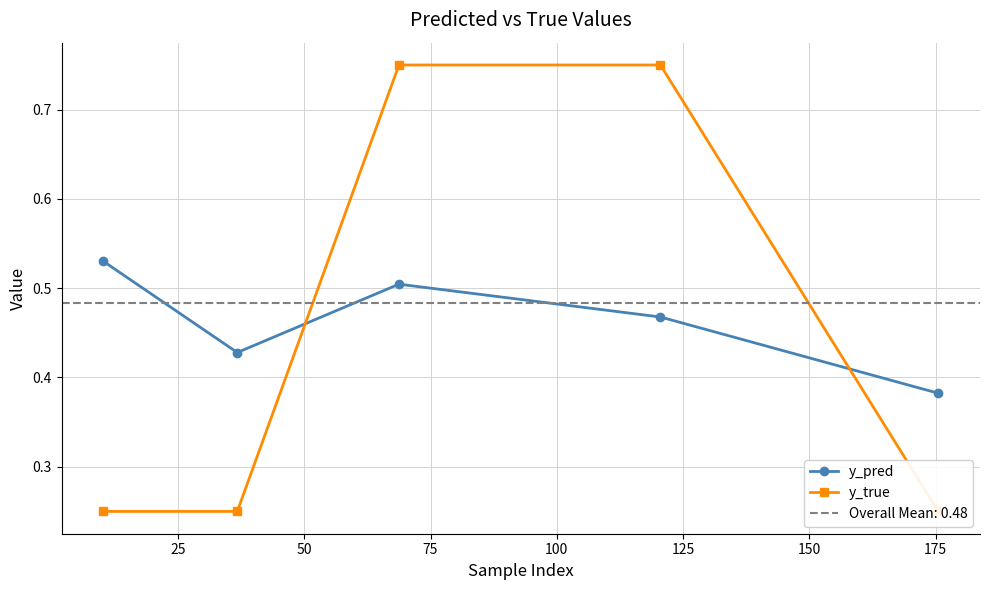

What is the smallest value displayed?

0.2